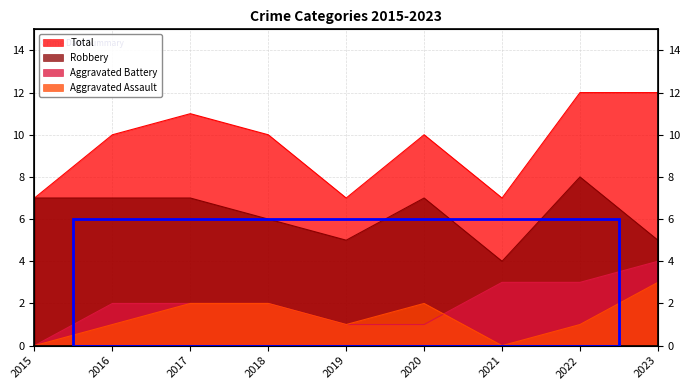

At how many categories does at least one series exceed 6?

9